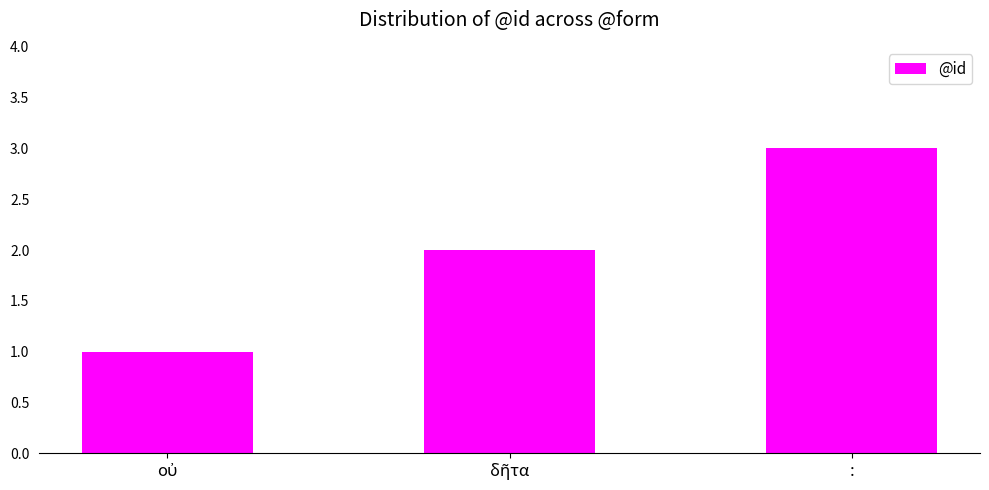

What position from the left is :?

3